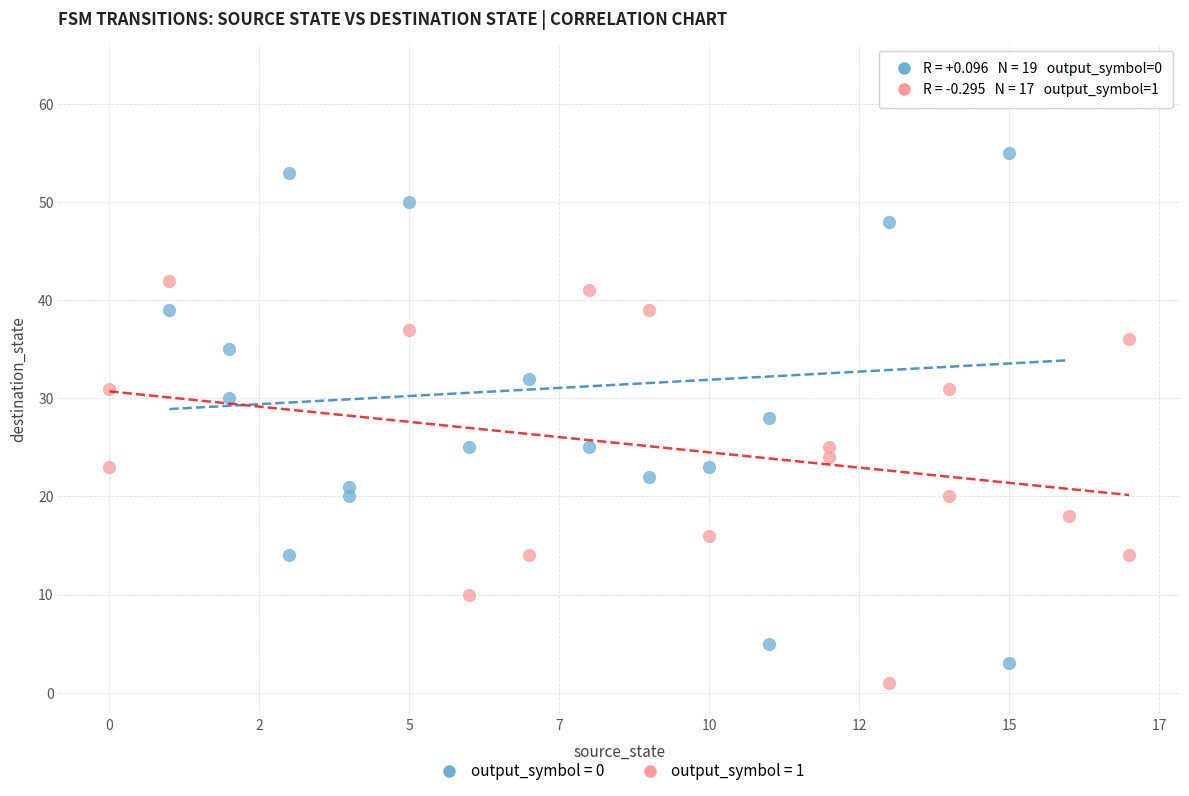

What are all the series names shown in the legend?

output_symbol = 0, output_symbol = 1